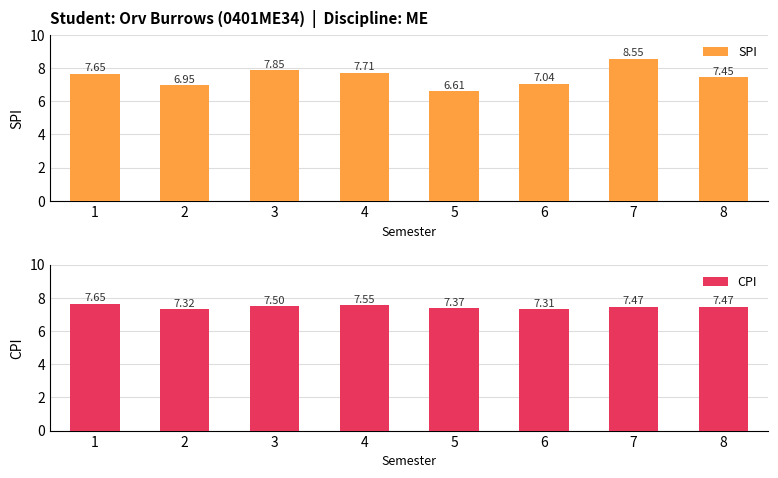

Which category has the highest value in the CPI series?

1